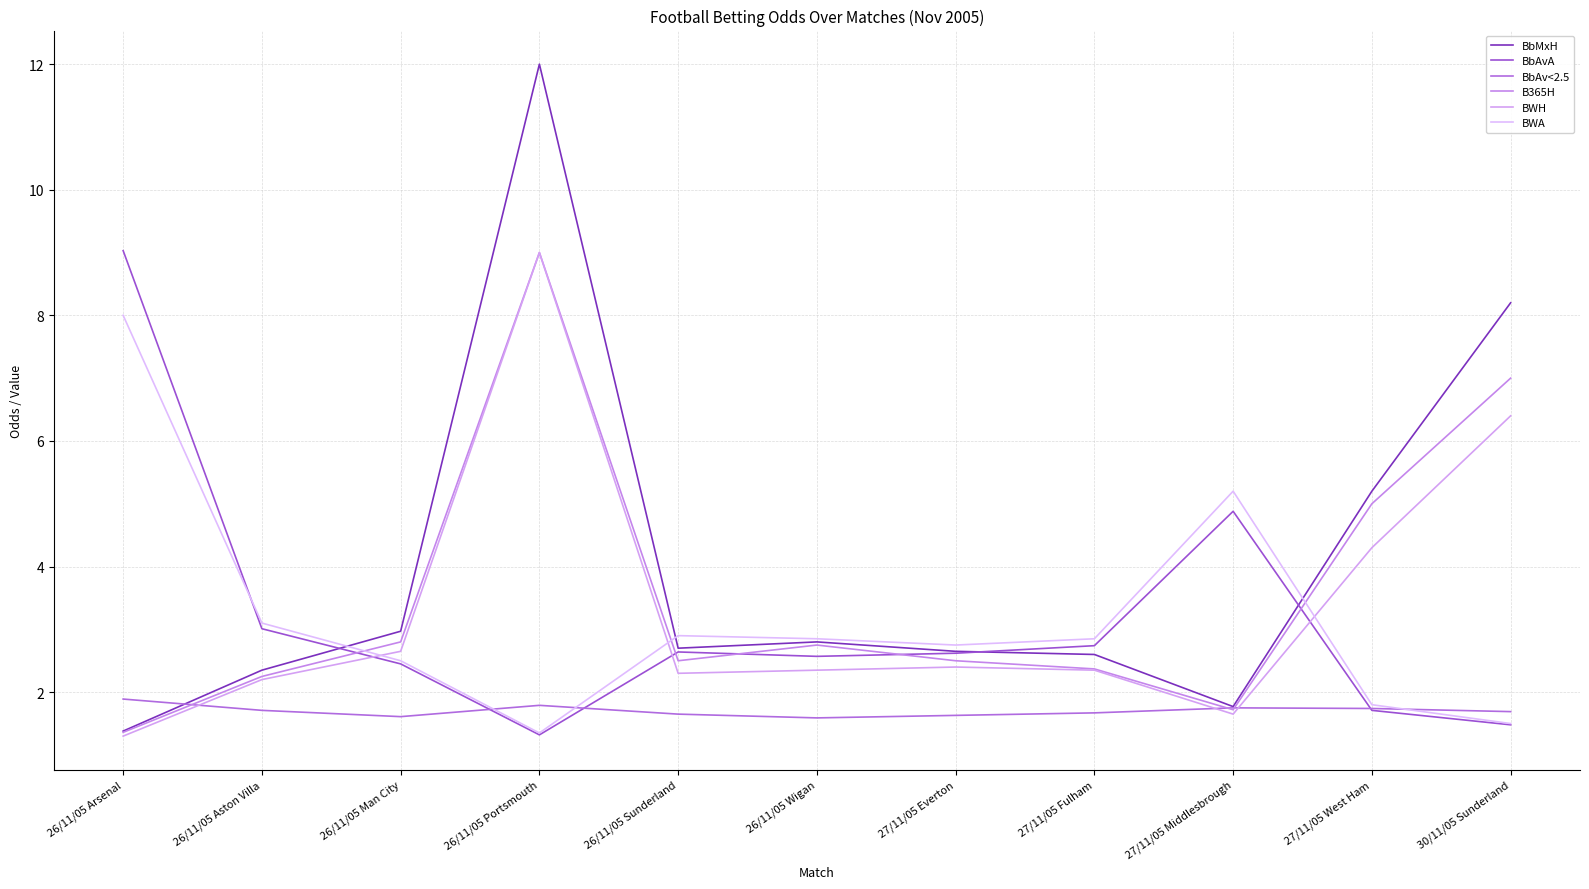

True or false: BbAvA has more than 0 points higher than both neighbors.

True